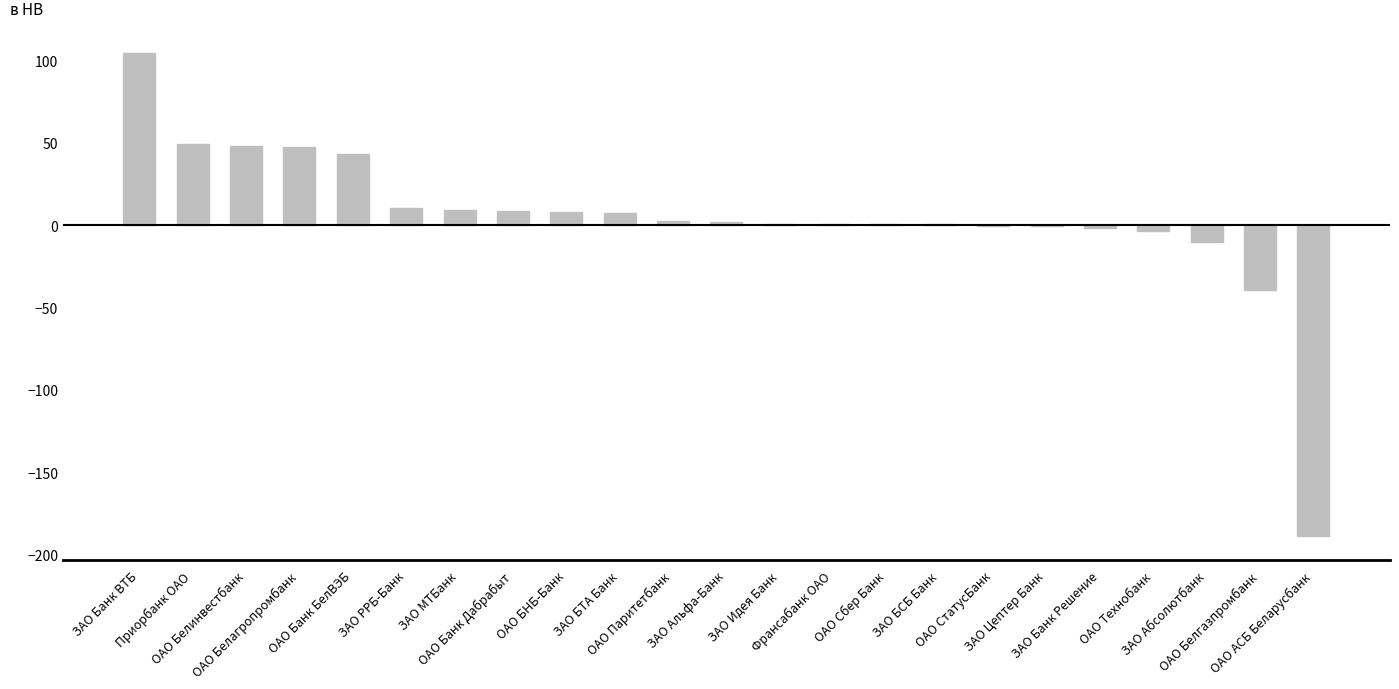

How many series are shown in this chart?

1